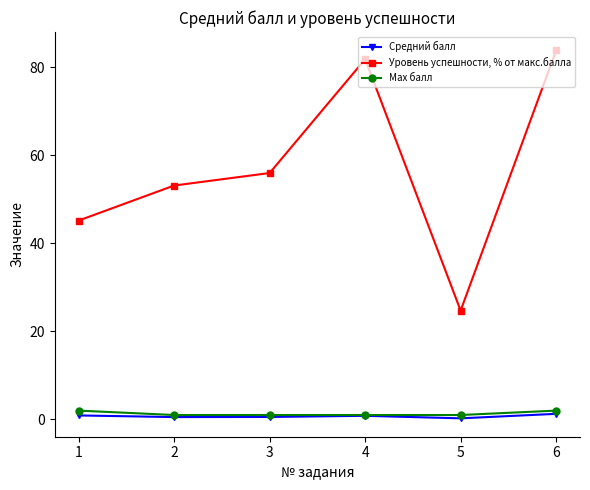

What is the difference between the maximum and minimum values in the Уровень успешности, % от макс.балла series?

59.1